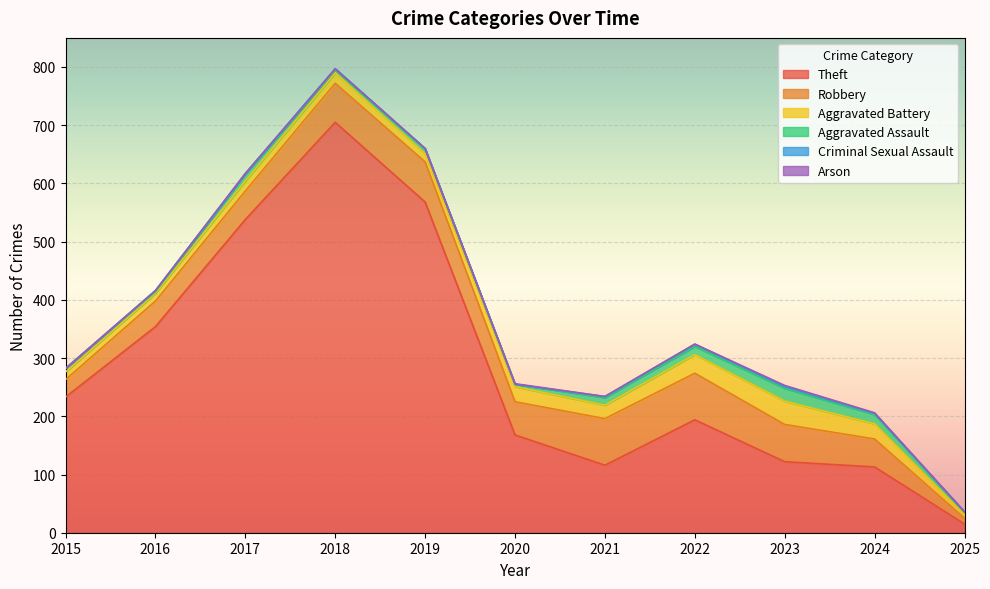

After their last crossing, which series has the higher values: Arson or Criminal Sexual Assault?

Criminal Sexual Assault